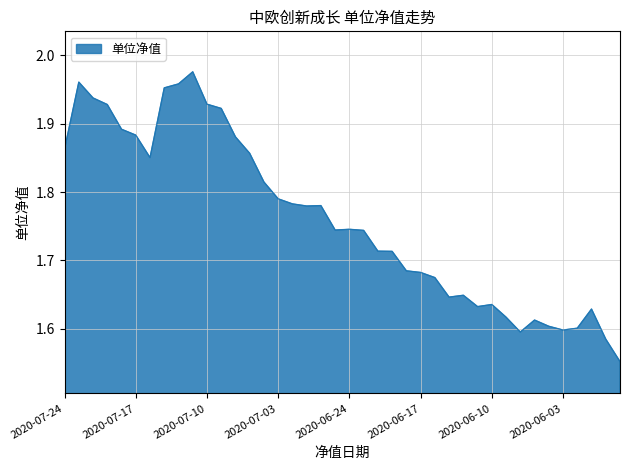

What is the difference between the maximum and minimum values?

0.4